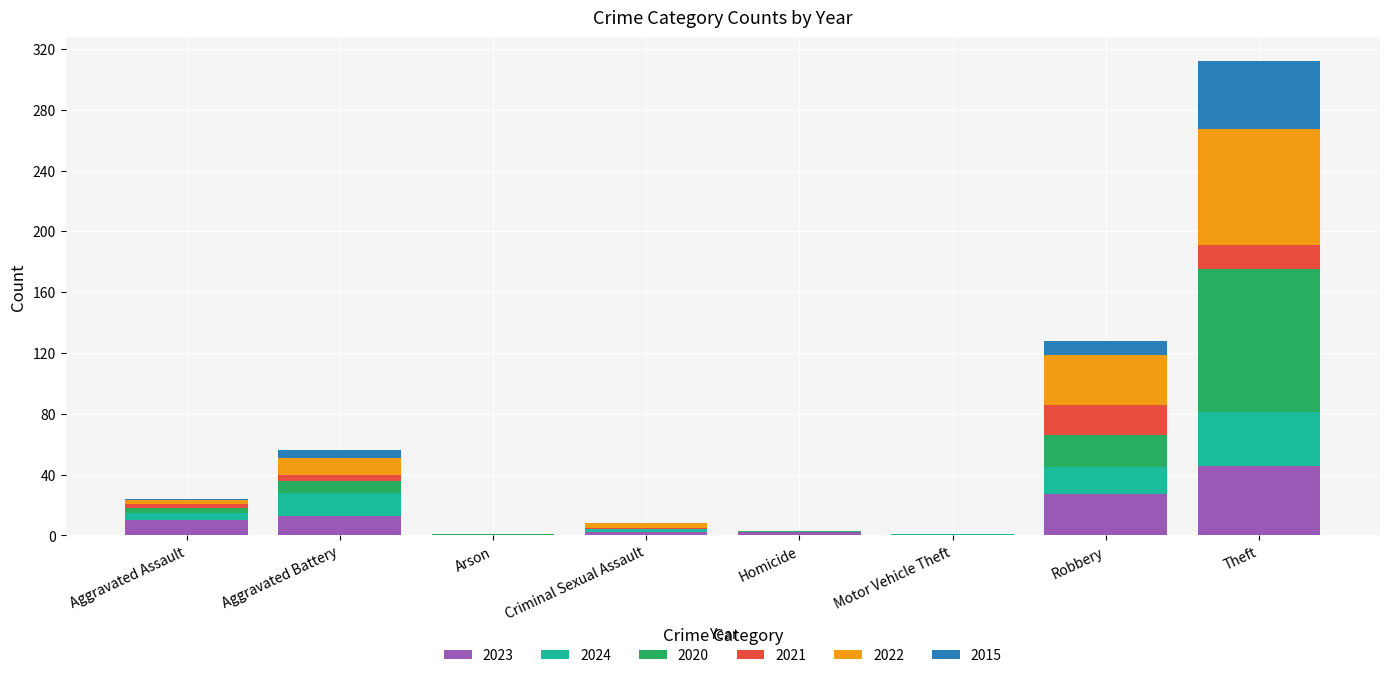

What is the maximum value for 2023?

46